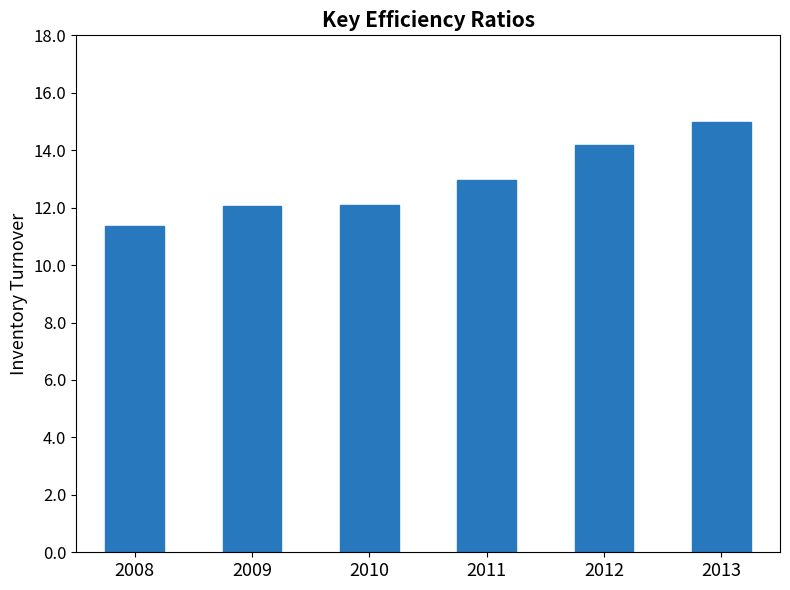

What is the difference between the maximum and minimum values?

3.6